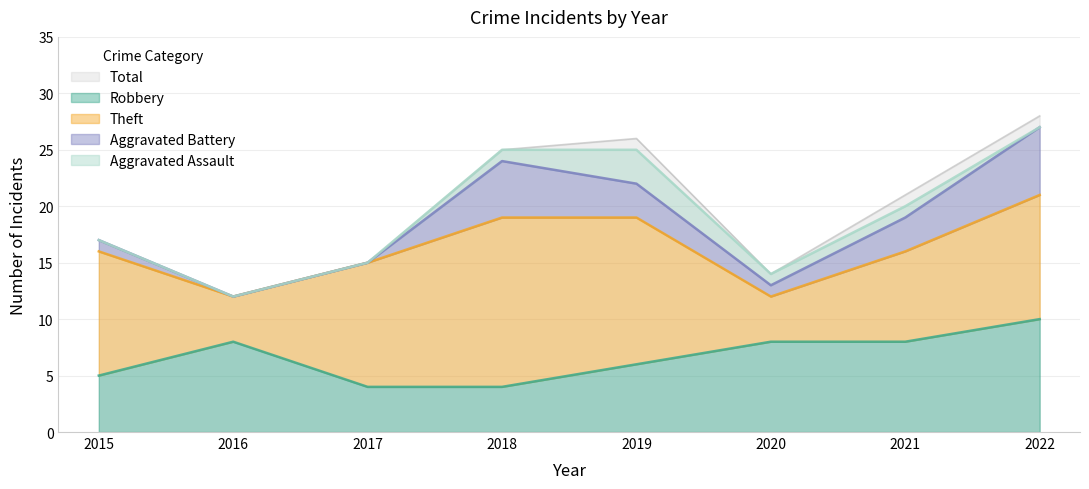

What value does the Theft series have at 2021, to the nearest 10?

10